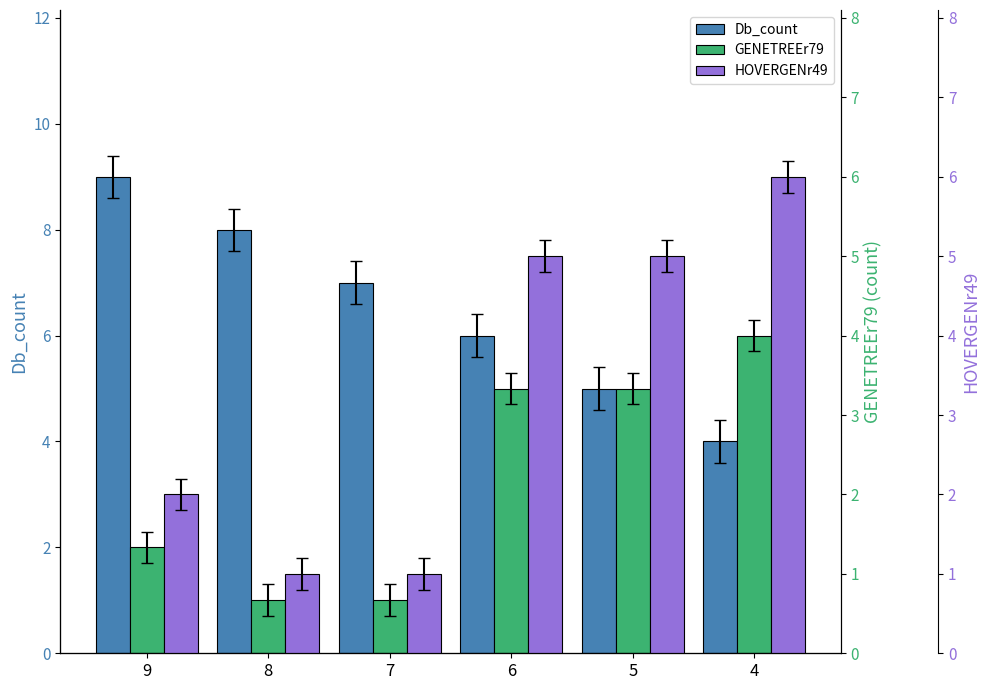

What are all the series names shown in the legend?

Db_count, GENETREEr79 (count), HOVERGENr49